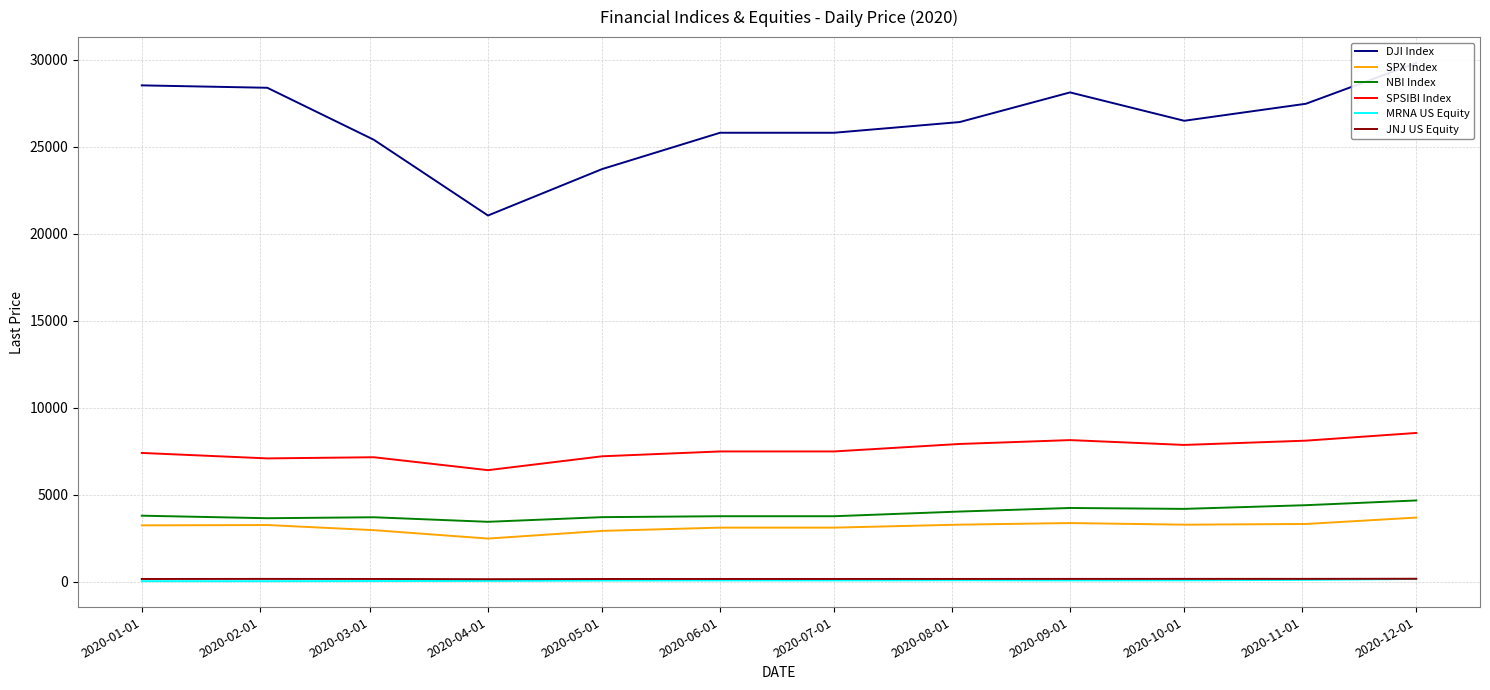

Is the value of JNJ US Equity at 2020-12-01 greater than the value of NBI Index at 2020-07-01?

No